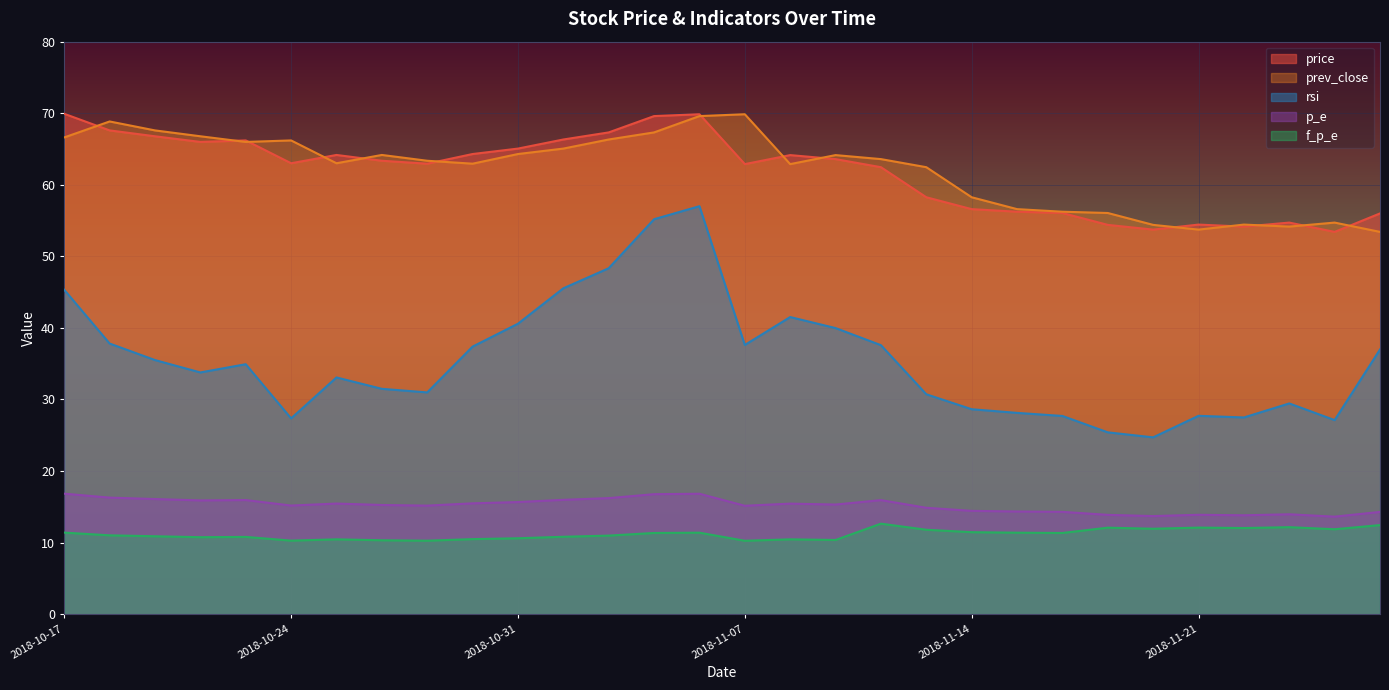

How many interior local peaks does the prev_close series have?

7